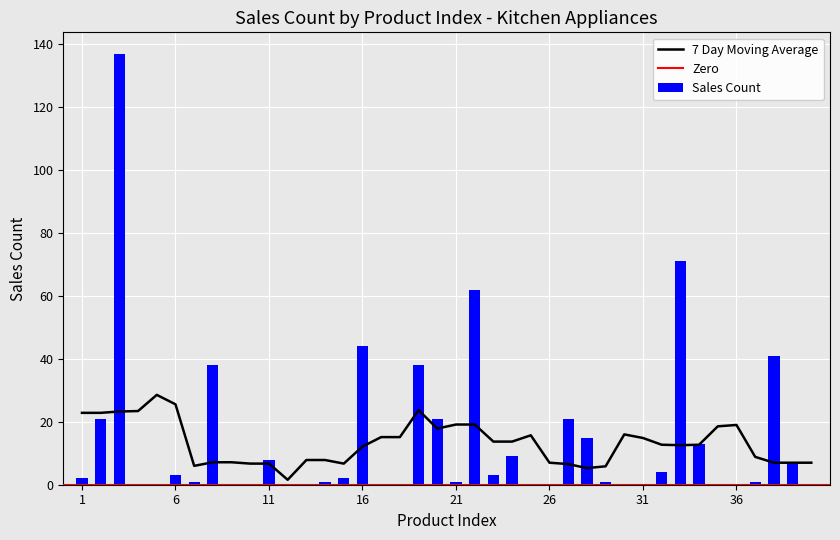

Reading left to right, extract all data points from this chart.

2	21	137	0	0	3	1	38	0	0	8	0	0	1	2	44	0	0	38	21	1	62	3	9	0	0	21	15	1	0	0	4	71	13	0	0	1	41	7	0